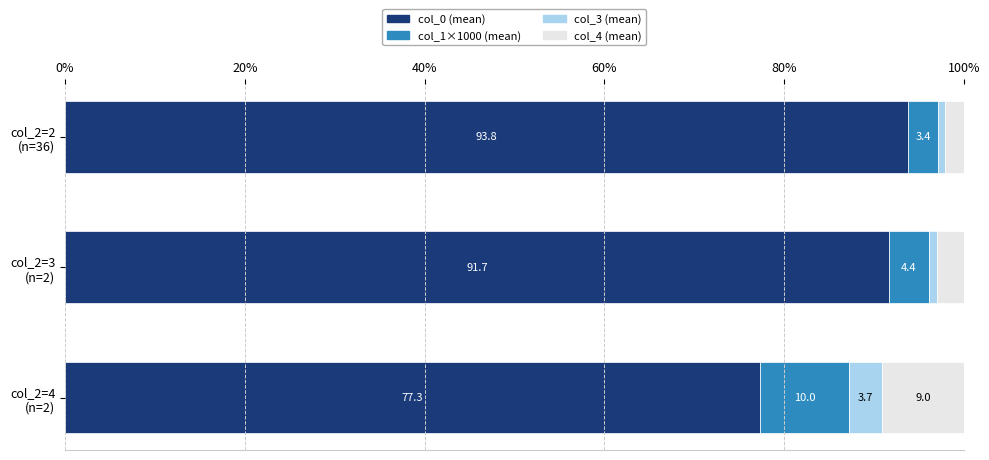

What is the difference between the maximum and minimum values in the col_0 (mean) series?

16.5